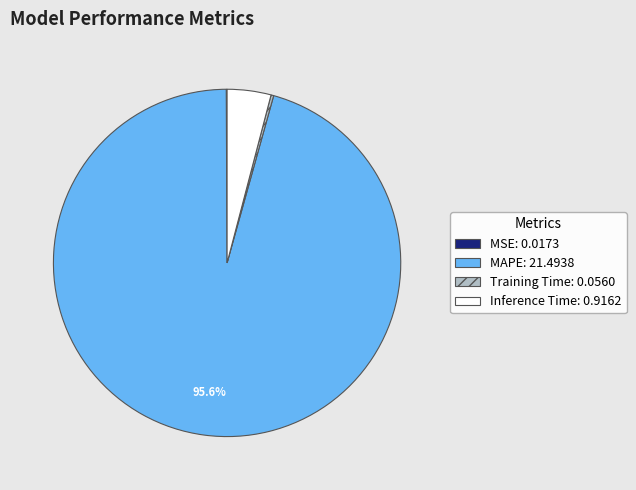

What percentage is NOT represented by Inference Time?

95.9%